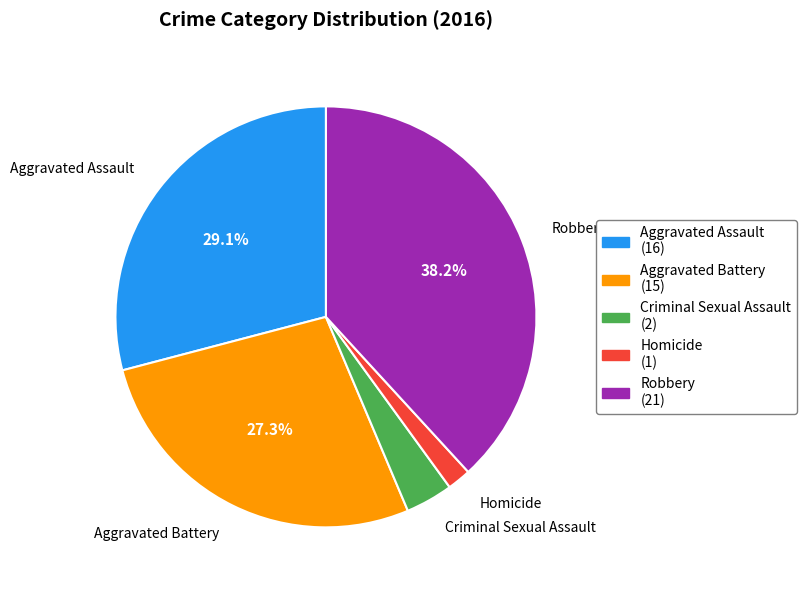

What is the smallest slice in the pie chart?

Homicide